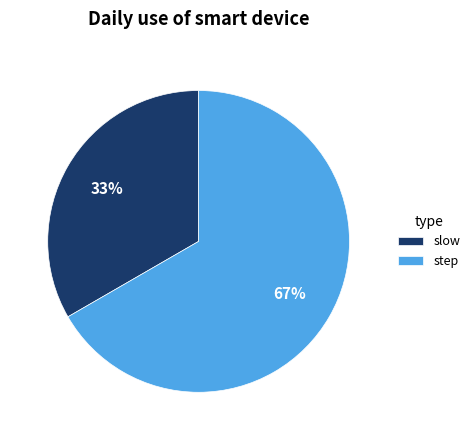

Which slice is the smallest?

slow